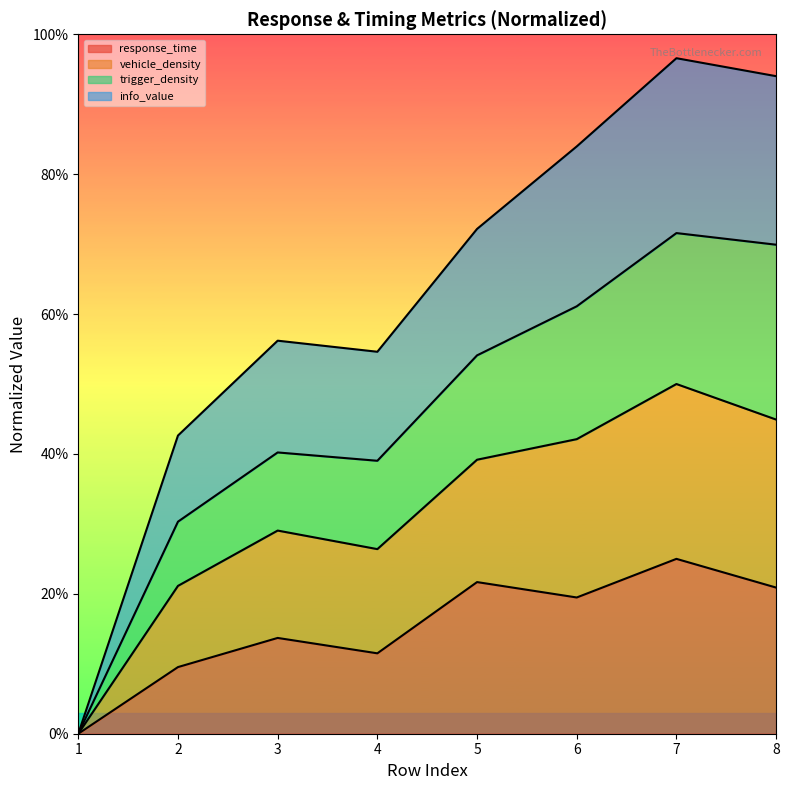

In response_time, how many points are higher than both neighbors (excluding endpoints)?

3